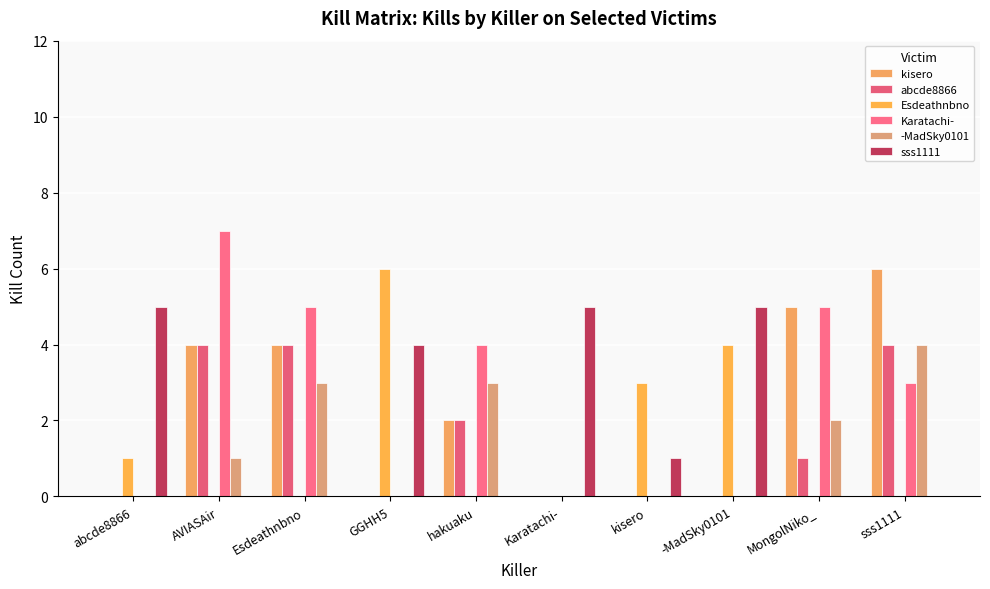

How many series are shown in this chart?

6